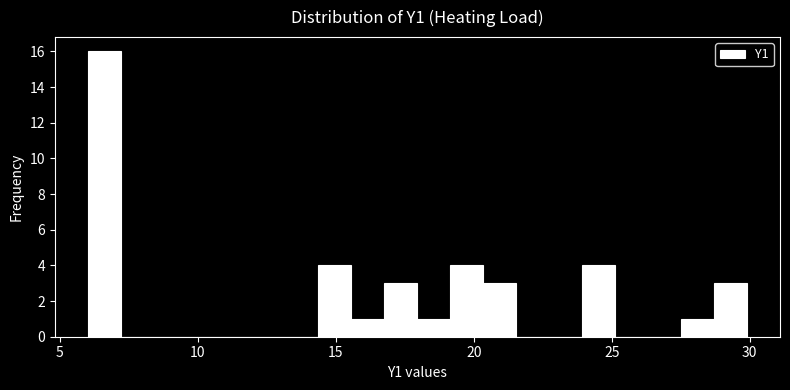

Read against the x-axis, roughly where is the centre of the tallest bar?

6.5